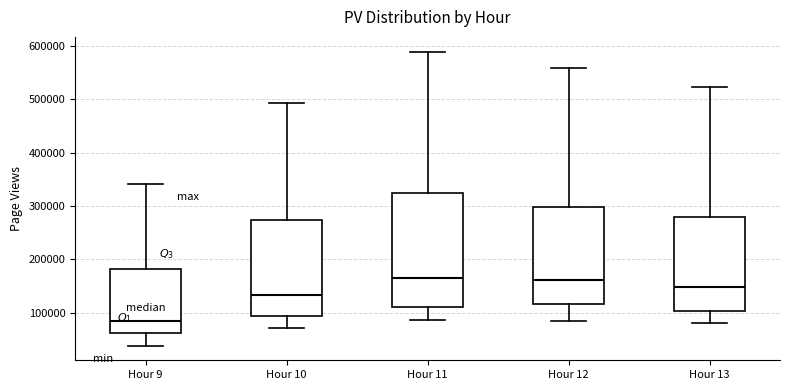

Reading left to right, transcribe this box plot: for each box, give where its median line is, the range the box spans, and where its two whiskers end, as read against the y-axis. The values are not printed on the chart, so give them approximately, as read against the axis.

Hour 9: median 80000, box 60000 to 180000, whiskers 40000 to 340000
Hour 10: median 130000, box 90000 to 270000, whiskers 70000 to 490000
Hour 11: median 170000, box 110000 to 320000, whiskers 90000 to 590000
Hour 12: median 160000, box 120000 to 300000, whiskers 80000 to 560000
Hour 13: median 150000, box 100000 to 280000, whiskers 80000 to 520000